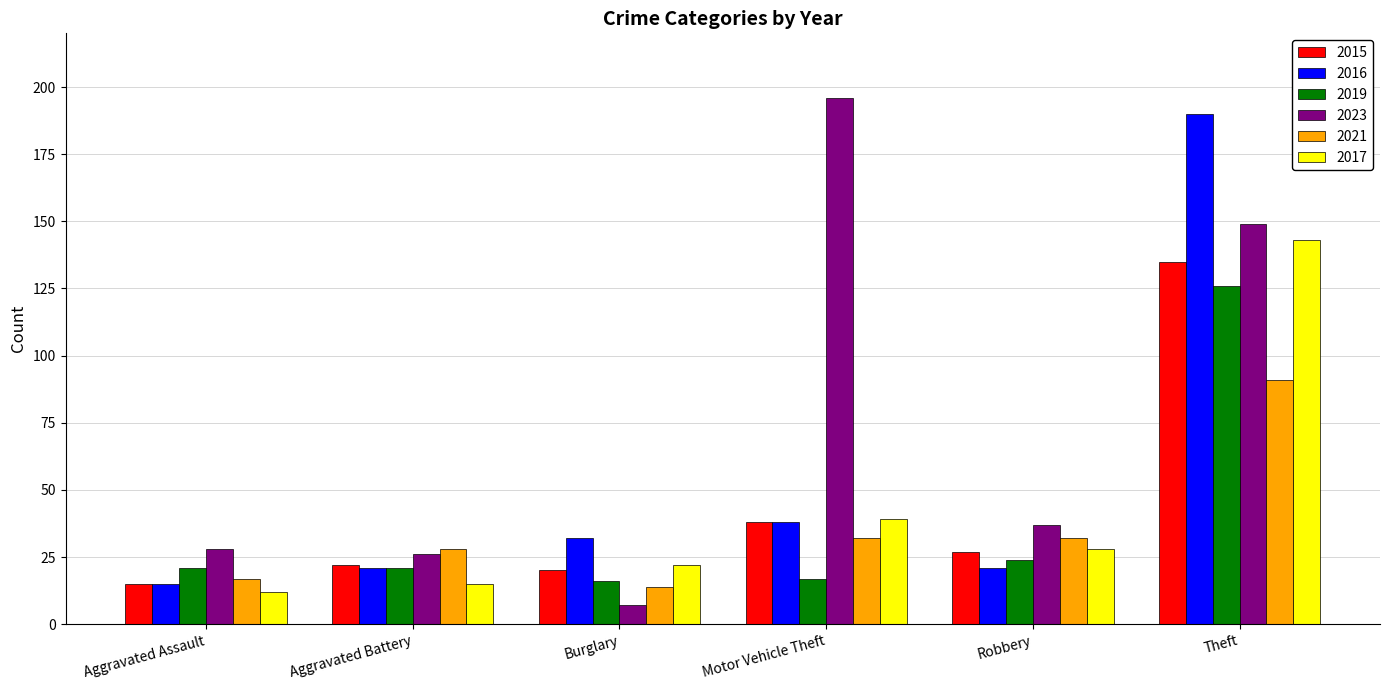

Is it true that 2019 equals 21 at Aggravated Battery?

True